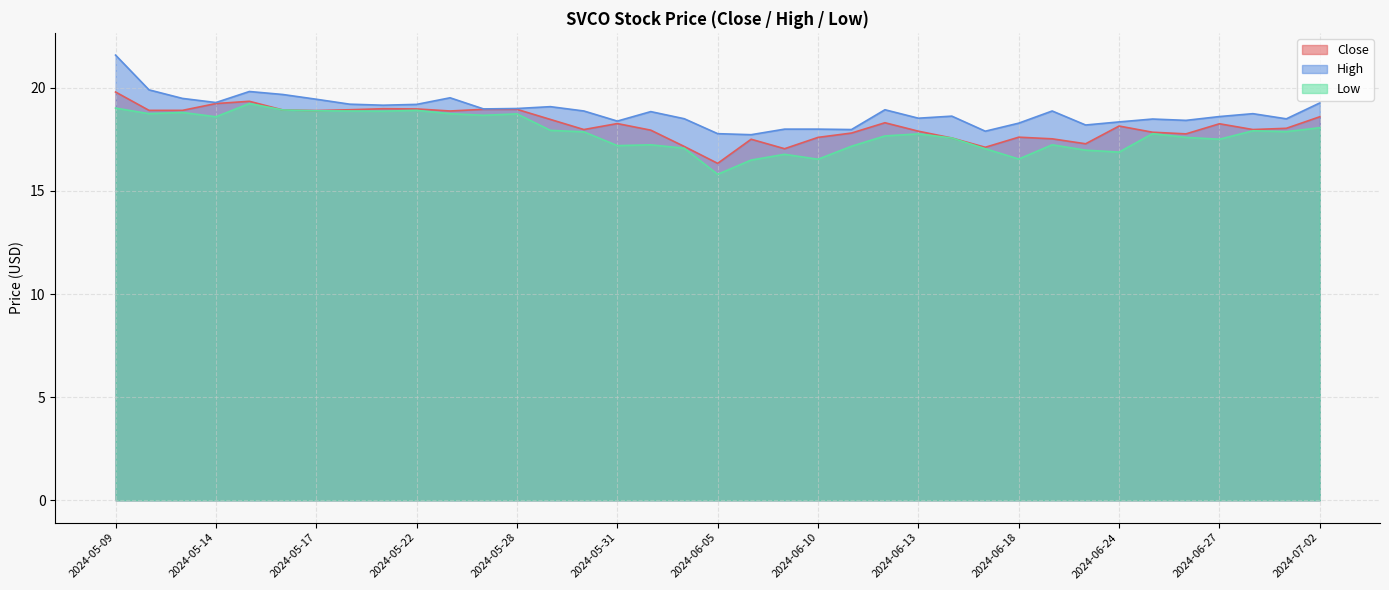

Reading left to right, what are all the values shown in this chart?

Close: 19.8	18.9	18.9	19.2	19.4	18.9	18.9	18.9	19.0	19.0	18.9	19.0	19.0	18.5	18.0	18.3	18.0	17.2	16.3	17.5	17.0	17.6	17.8	18.3	17.9	17.6	17.1	17.6	17.5	17.3	18.1	17.9	17.8	18.3	18.0	18.0	18.6
High: 21.6	19.9	19.5	19.3	19.8	19.7	19.5	19.2	19.2	19.2	19.5	19.0	19.0	19.1	18.9	18.4	18.9	18.5	17.8	17.7	18.0	18.0	18.0	18.9	18.5	18.6	17.9	18.3	18.9	18.2	18.4	18.5	18.4	18.6	18.8	18.5	19.3
Low: 19.0	18.8	18.8	18.6	19.2	18.9	18.9	18.9	18.9	18.9	18.8	18.7	18.7	17.9	17.9	17.2	17.2	17.1	15.8	16.5	16.8	16.5	17.2	17.7	17.8	17.6	17.0	16.5	17.2	17.0	16.9	17.8	17.6	17.5	17.9	17.9	18.1